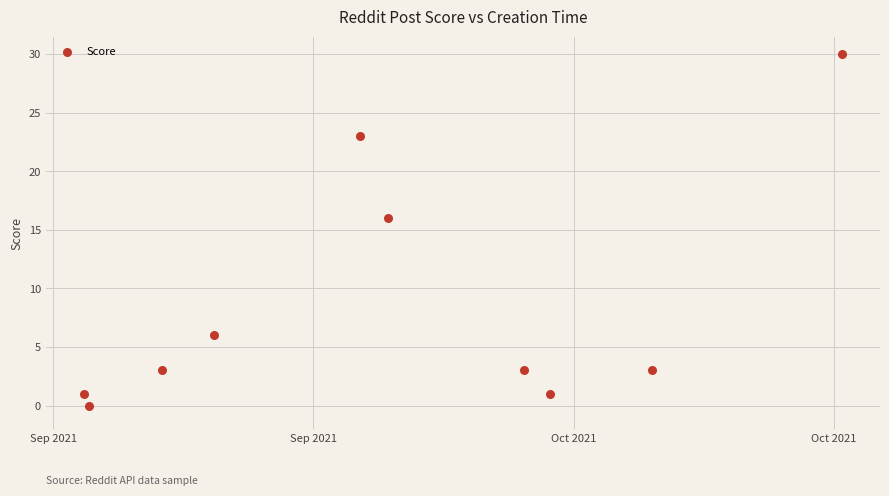

What is the range of Y values (max minus min)?

30